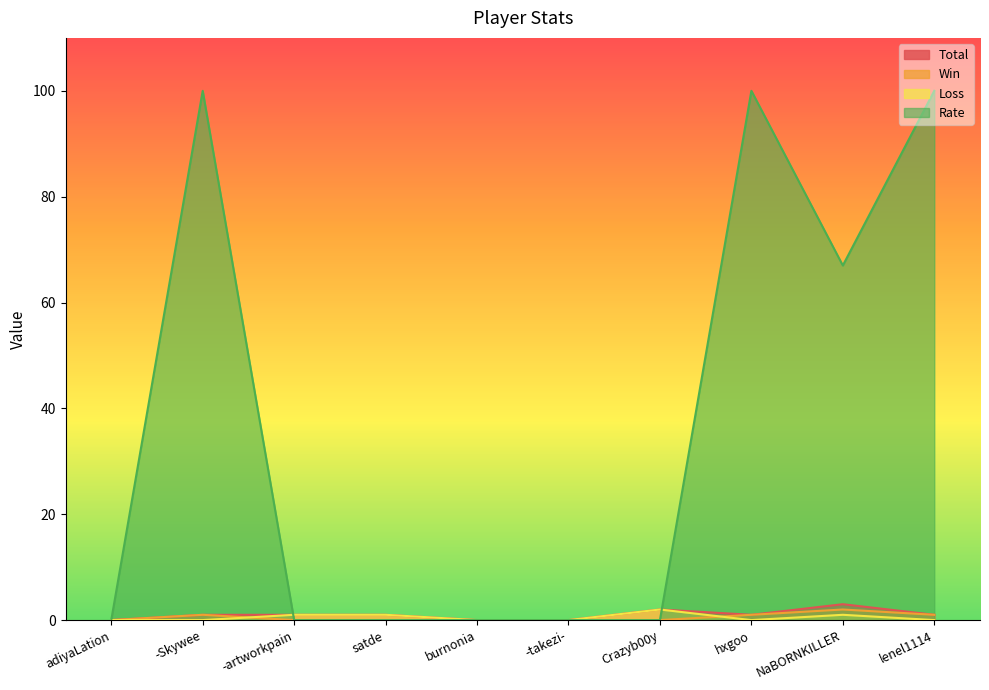

What is the spread (max minus min) of values at -artworkpain?

1